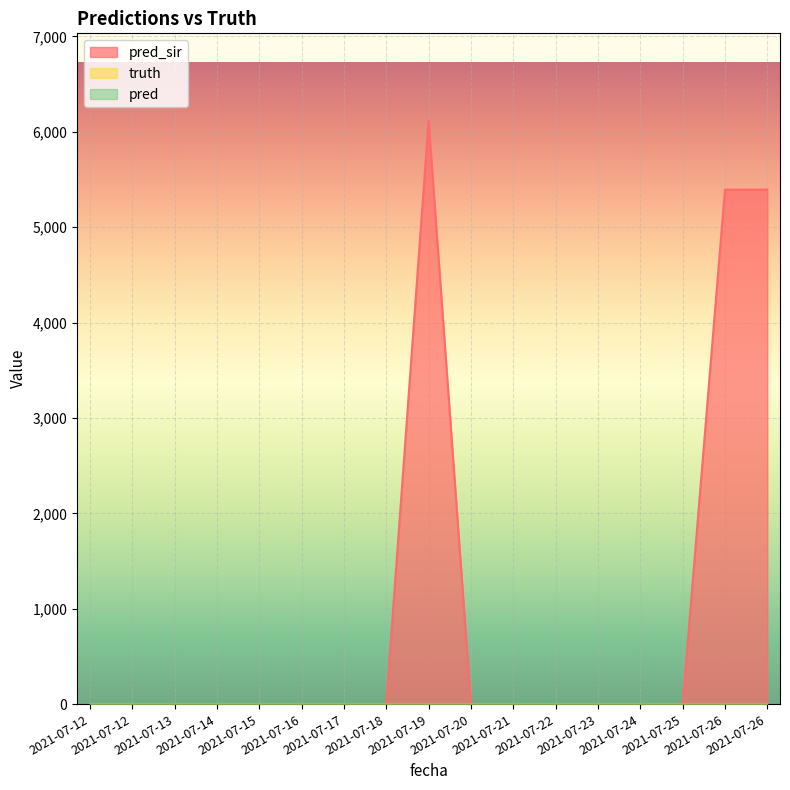

What are all the series names shown in the legend?

pred_sir, truth, pred